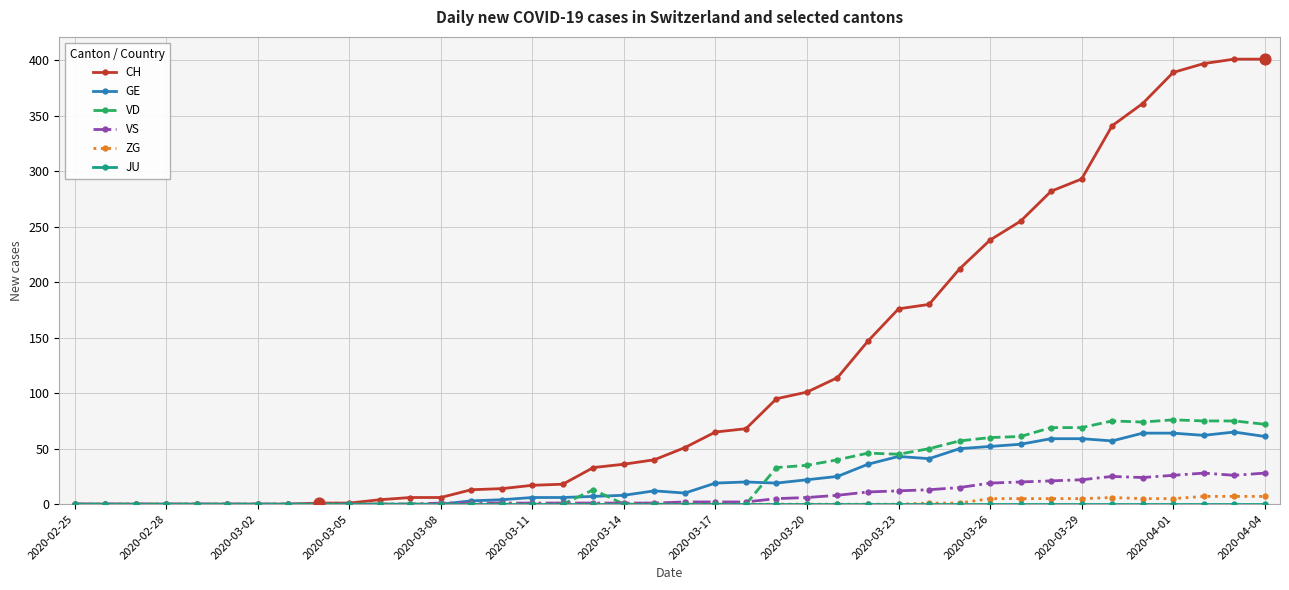

Which series has the largest range (max minus min)?

CH